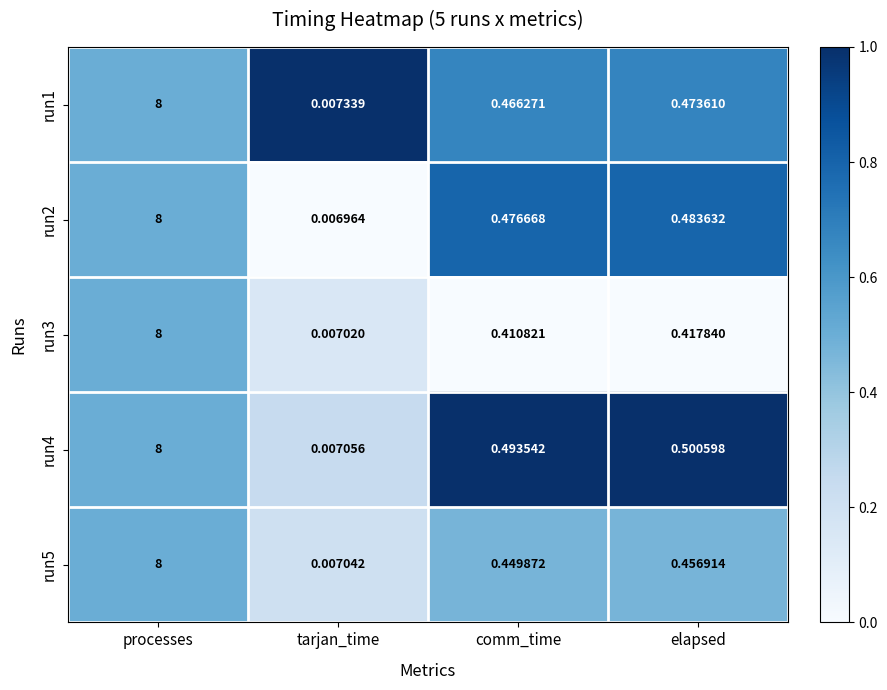

Where is run3 nearest to the value 4?

elapsed